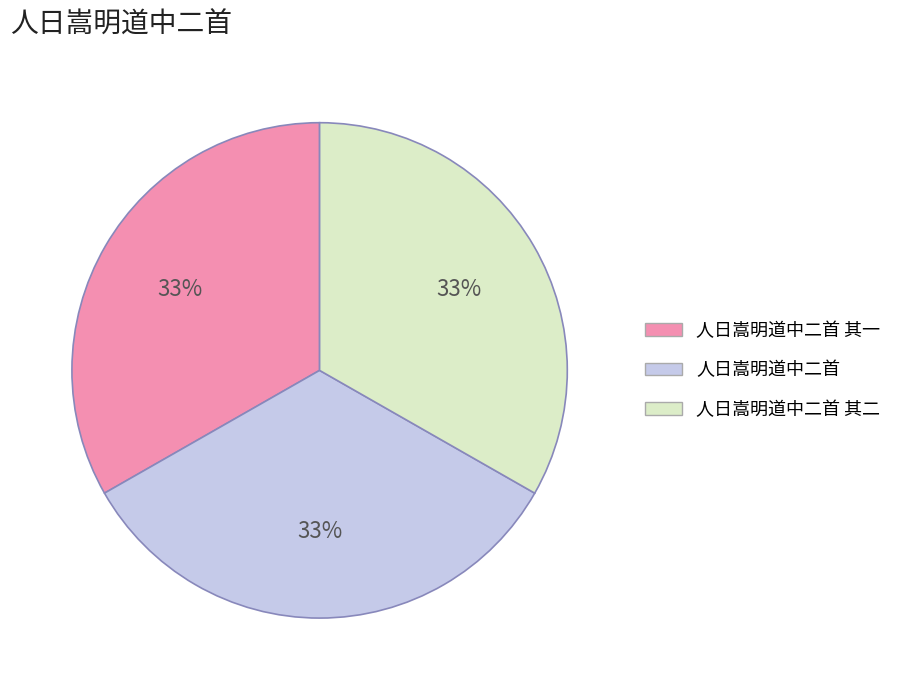

What is the ratio of the value at 人日嵩明道中二首 其一 to the value at 人日嵩明道中二首 其二?

1.0